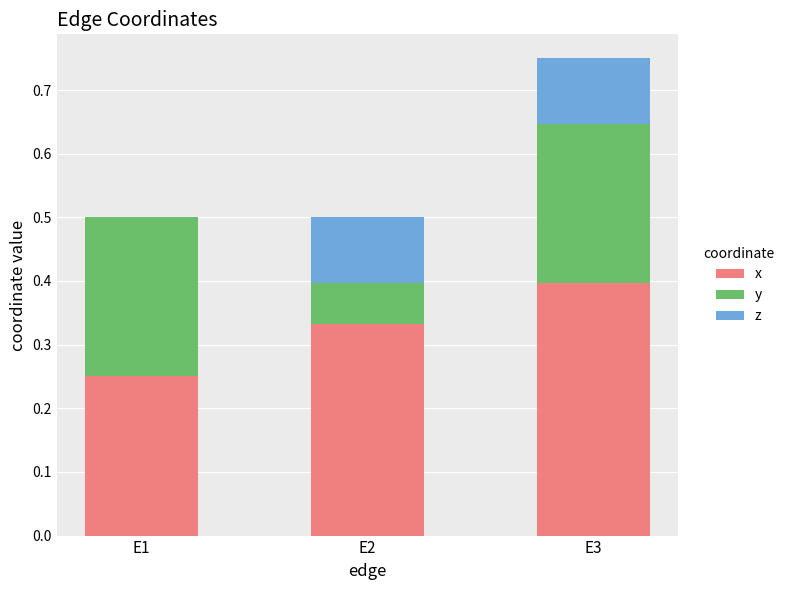

What is the sum of all x values?

1.0